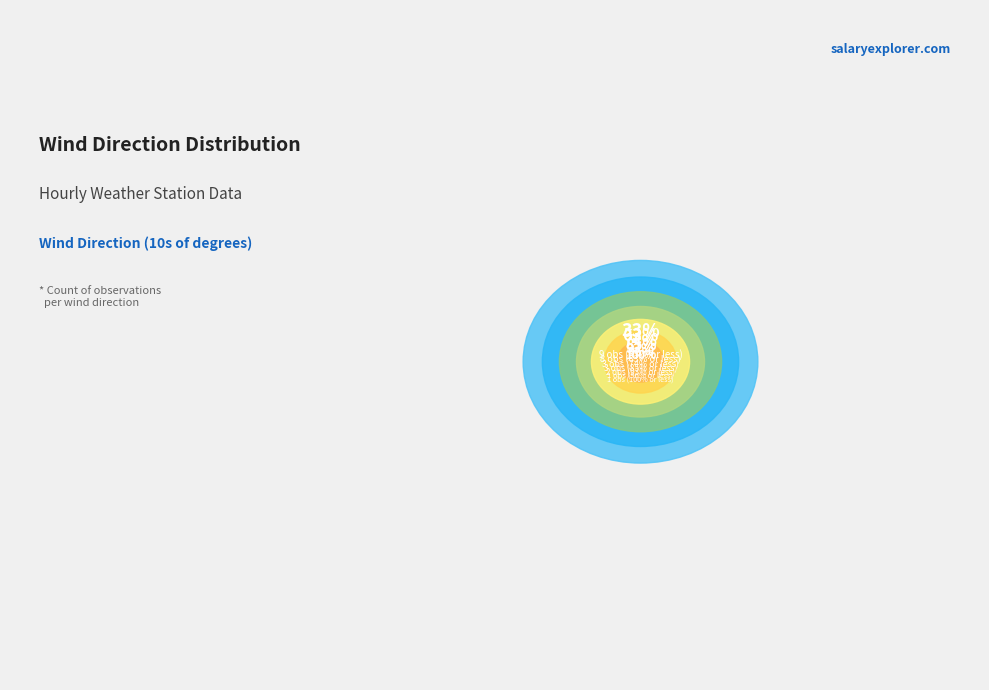

What is the change in value from 27 to 30?

-2